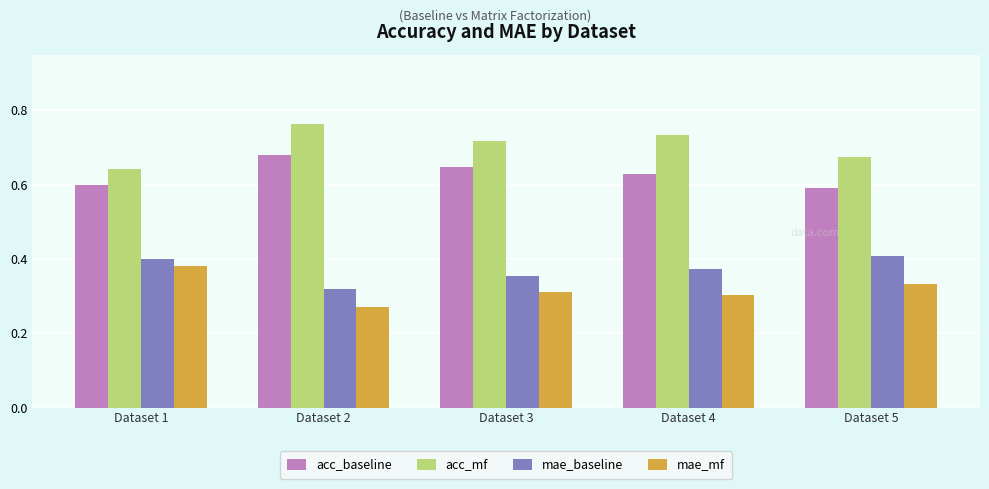

Rank the series at Dataset 2 from lowest to highest value.

mae_mf, mae_baseline, acc_baseline, acc_mf